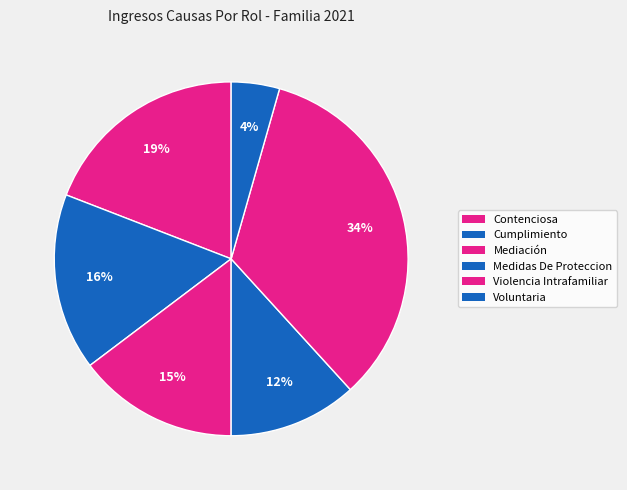

Combined, what portion of the pie is Mediación and Contenciosa?

33.8%